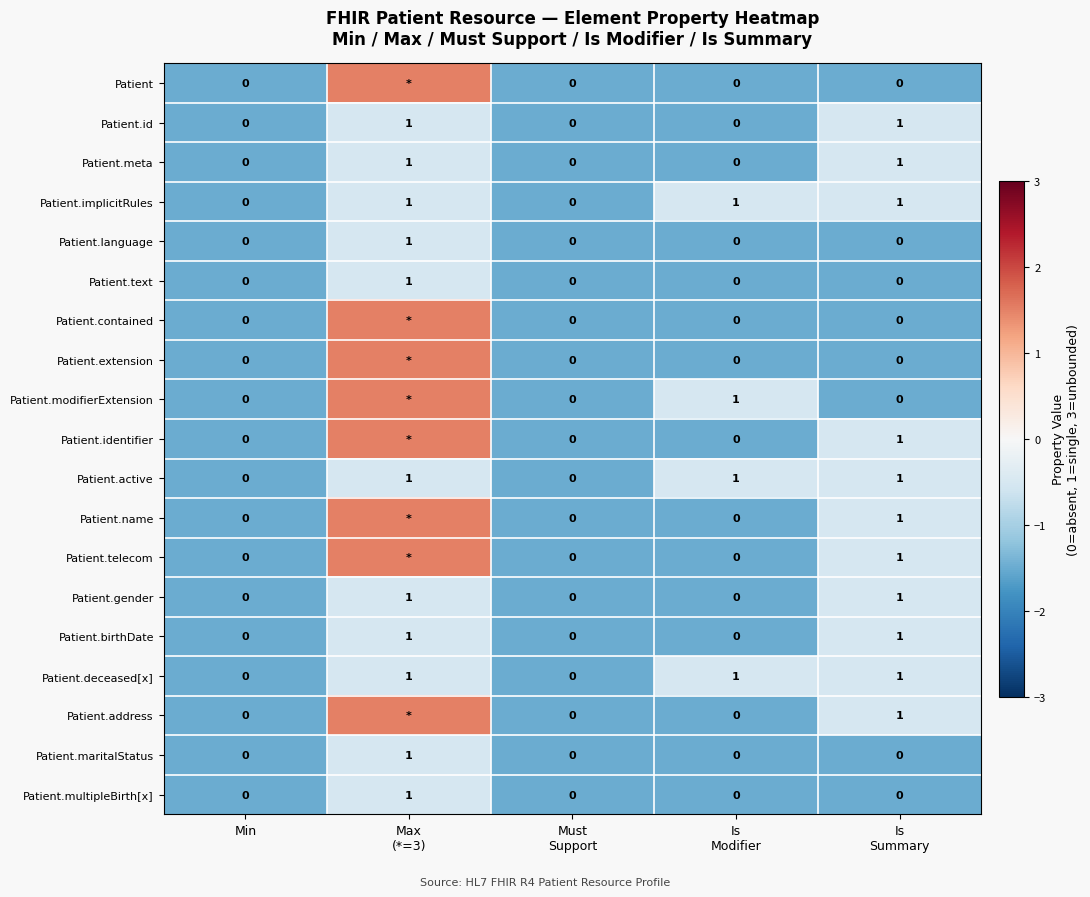

How many Patient.deceased[x] values are between 0 and 1?

5